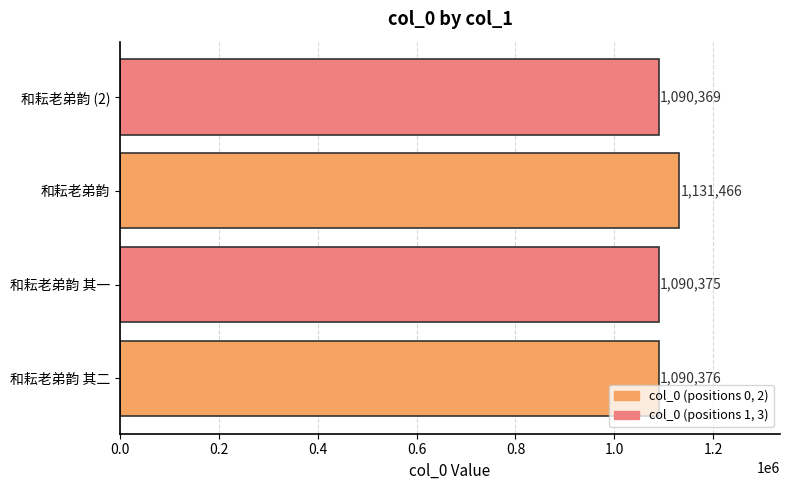

Are the bars grouped side by side (vs. stacked)?

No